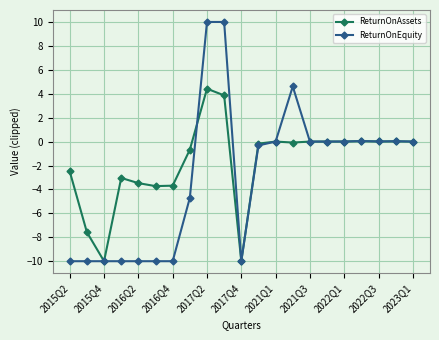

How many lines are shown in the chart?

2